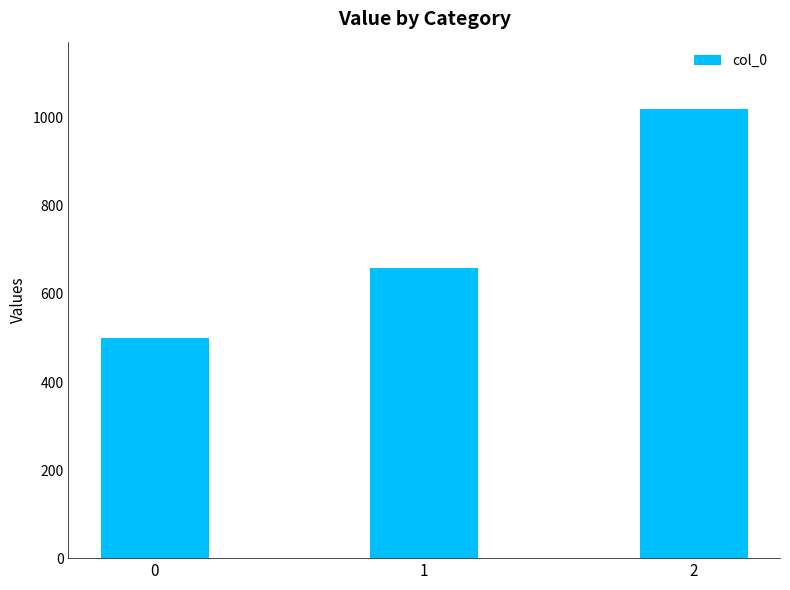

How many distinct data groups are displayed?

1